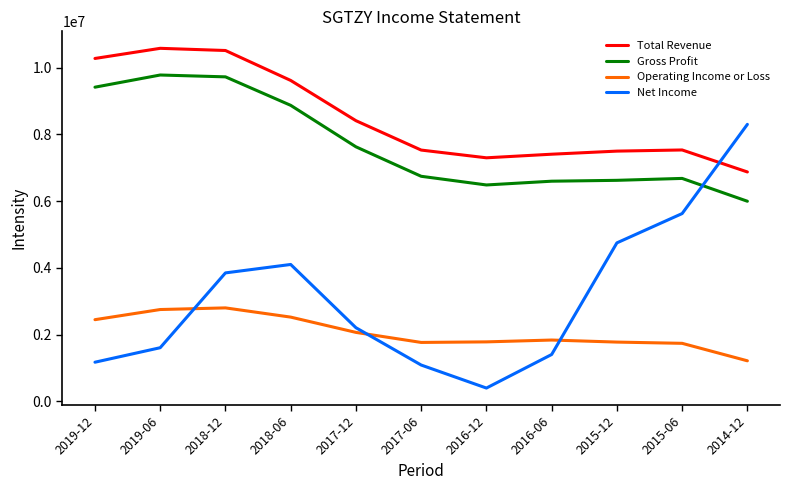

What is the difference between the highest and lowest values at 2019-06?

8979599